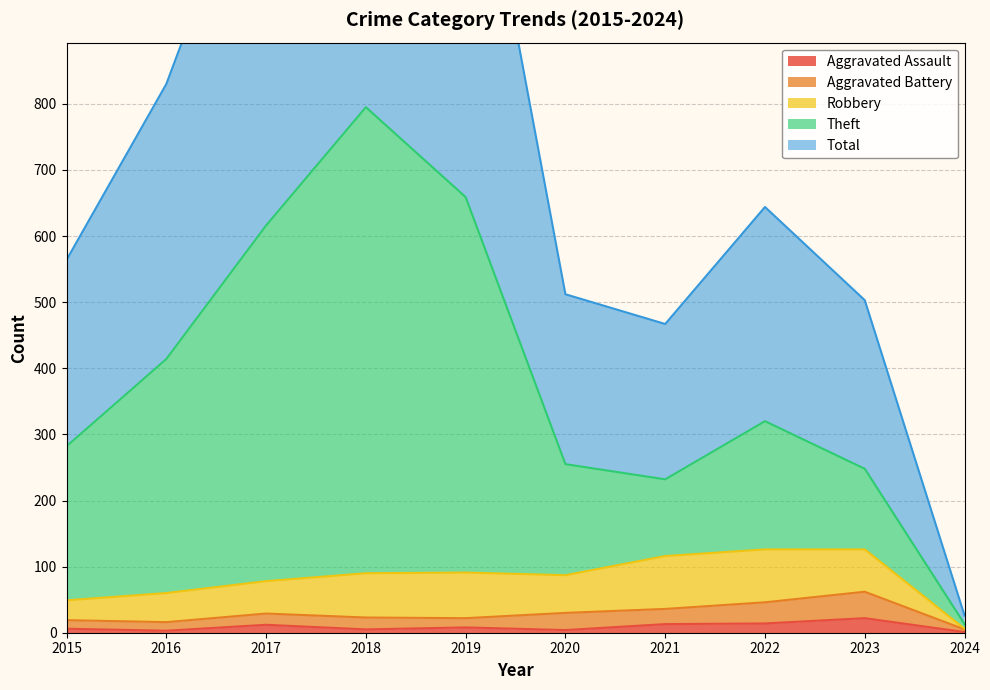

At which label is Aggravated Assault closest to 11?

2017